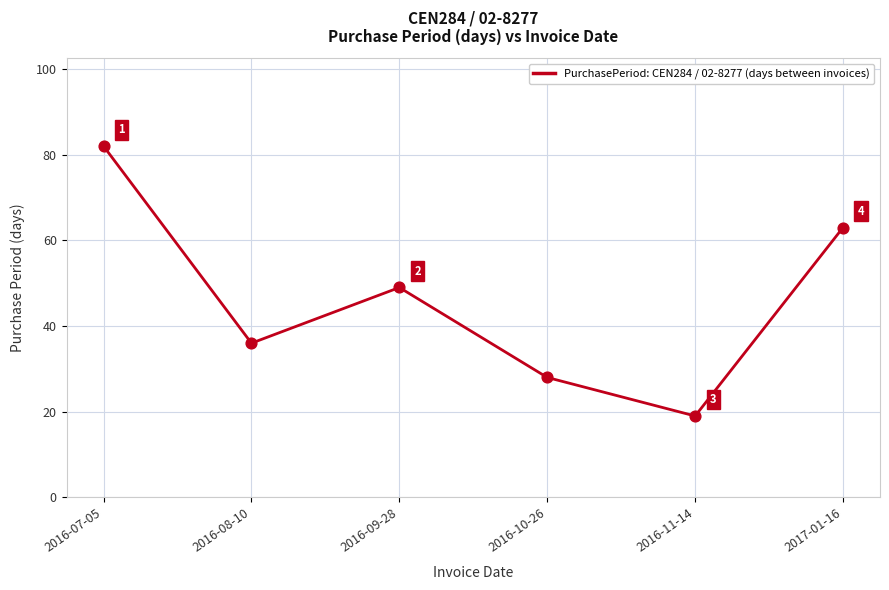

Approximately how many times larger is the value at 2016-08-10 compared to 2016-11-14?

1.9